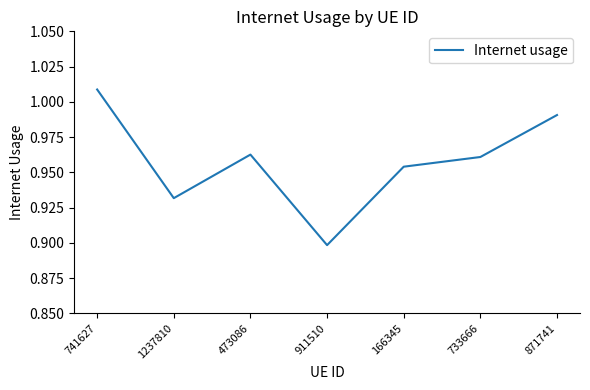

How many lines are shown in the chart?

1